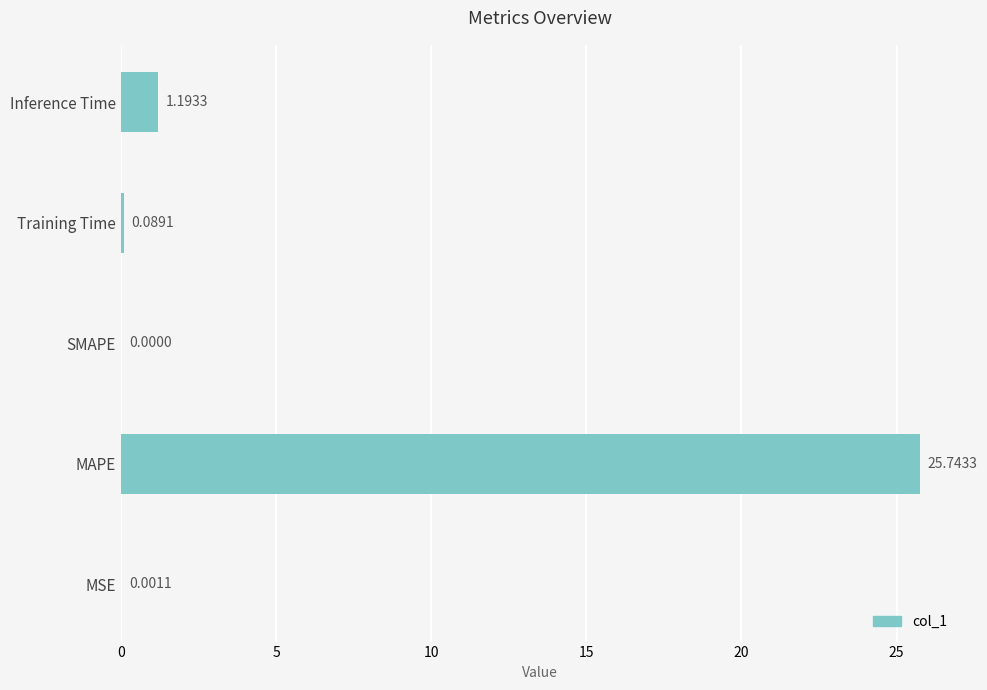

Which label corresponds to the largest value in the chart?

MAPE